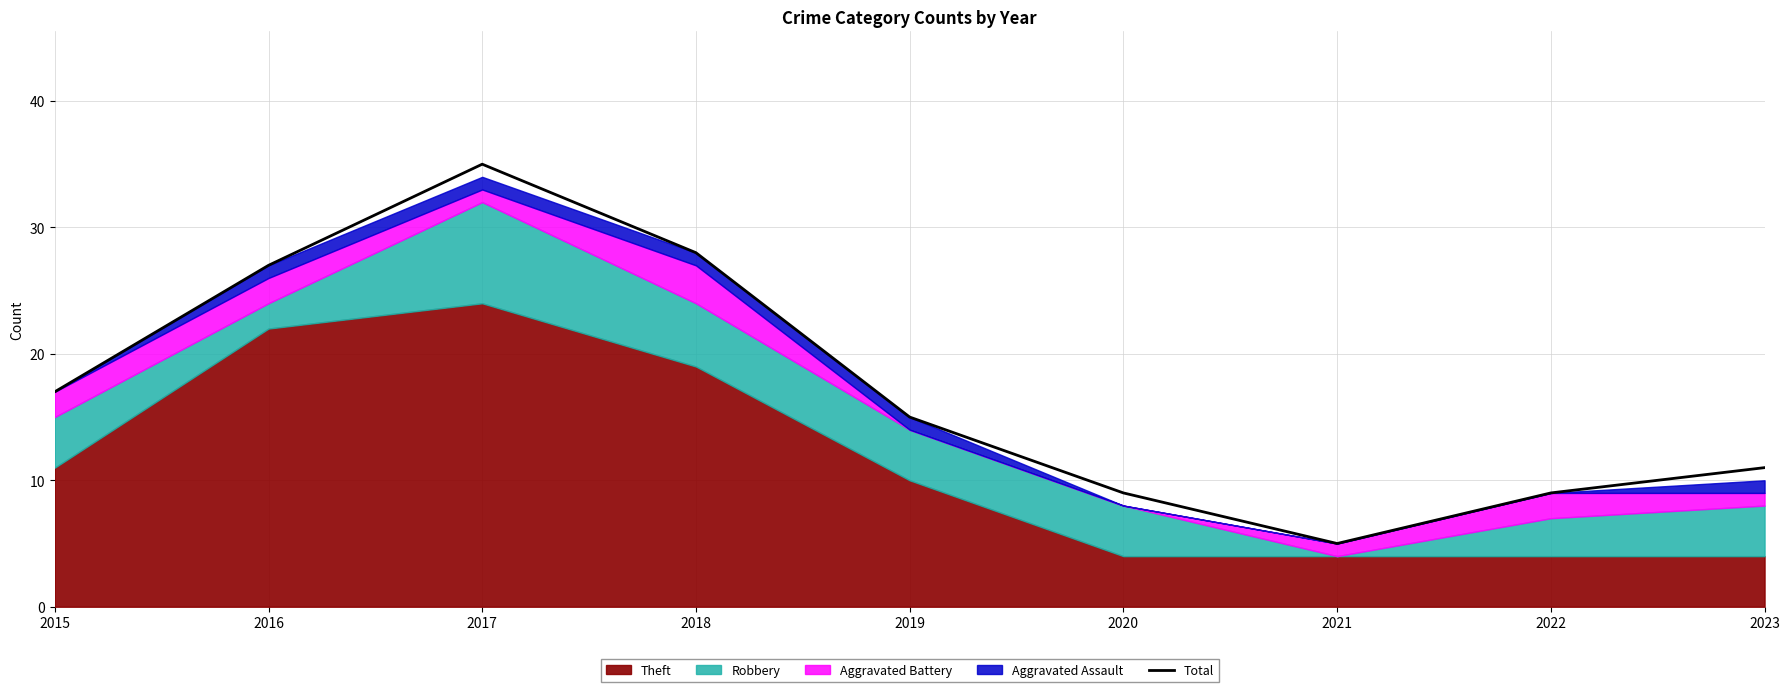

What is the ratio of the value at 2017 to the value at 2019?

2.3